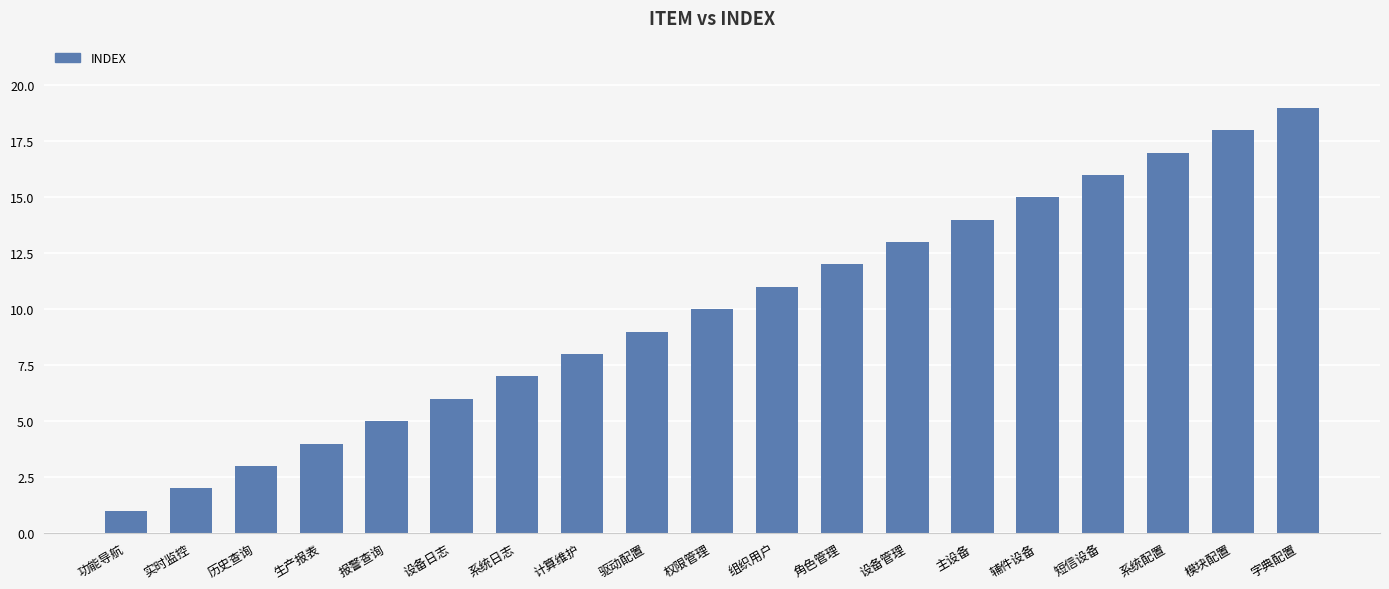

Which label corresponds to the largest value in the chart?

字典配置